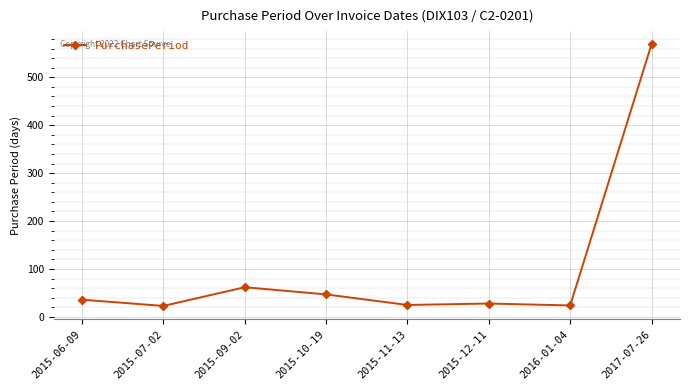

What is the sum of all values?

814